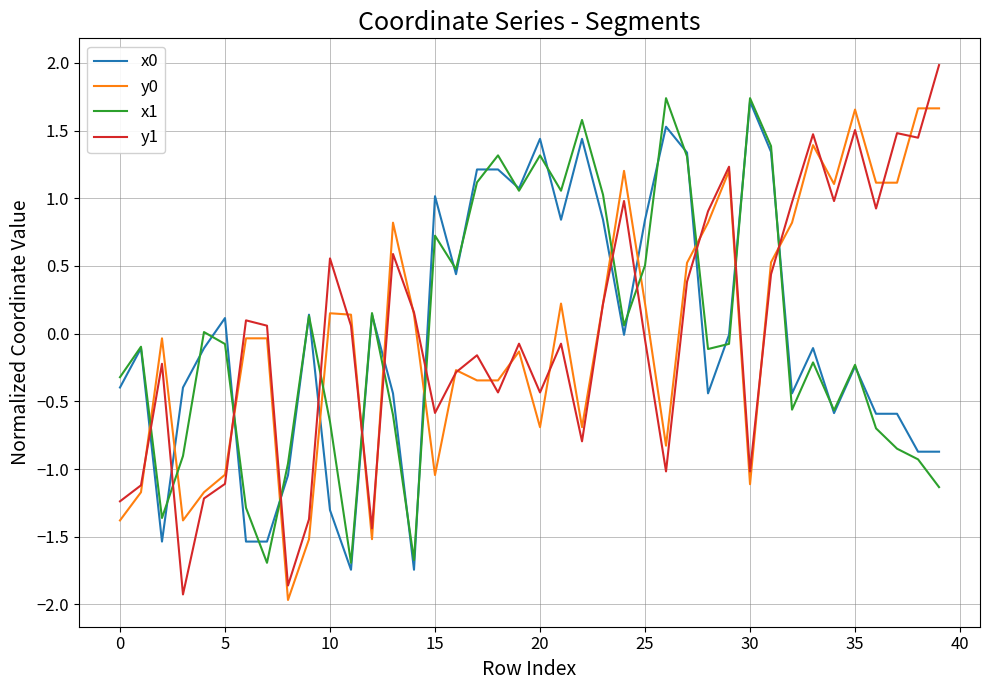

Which series has the largest range (max minus min)?

y1